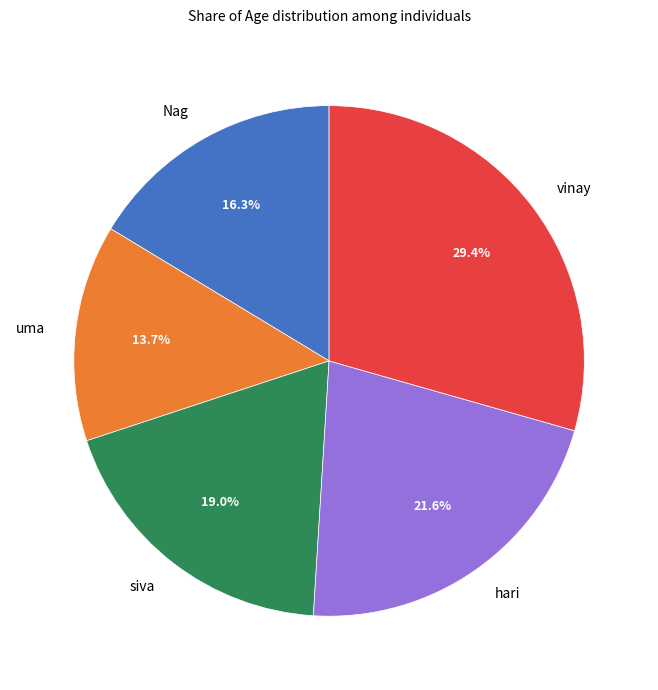

Rank the categories by value from lowest to highest.

uma, Nag, siva, hari, vinay